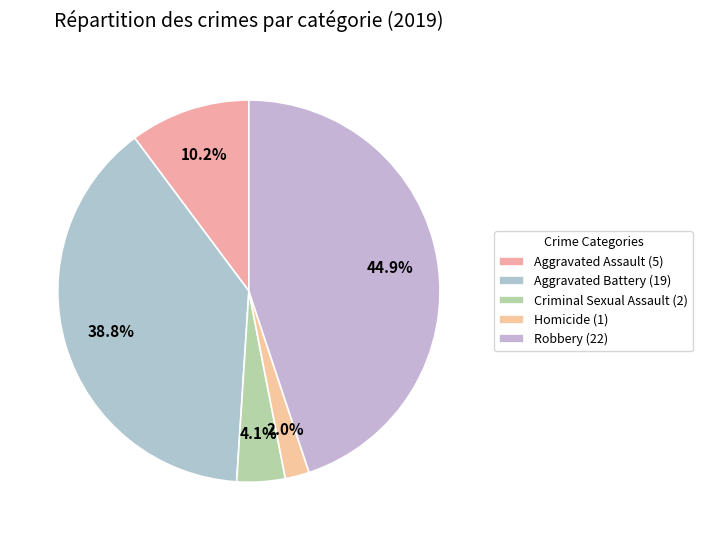

Rank the categories by value from lowest to highest.

Homicide, Criminal Sexual Assault, Aggravated Assault, Aggravated Battery, Robbery